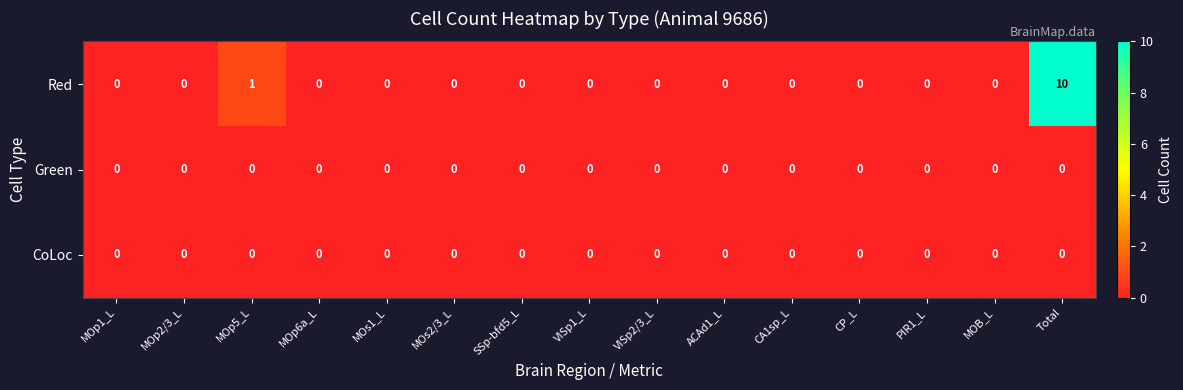

Which series has the widest spread of values?

Red